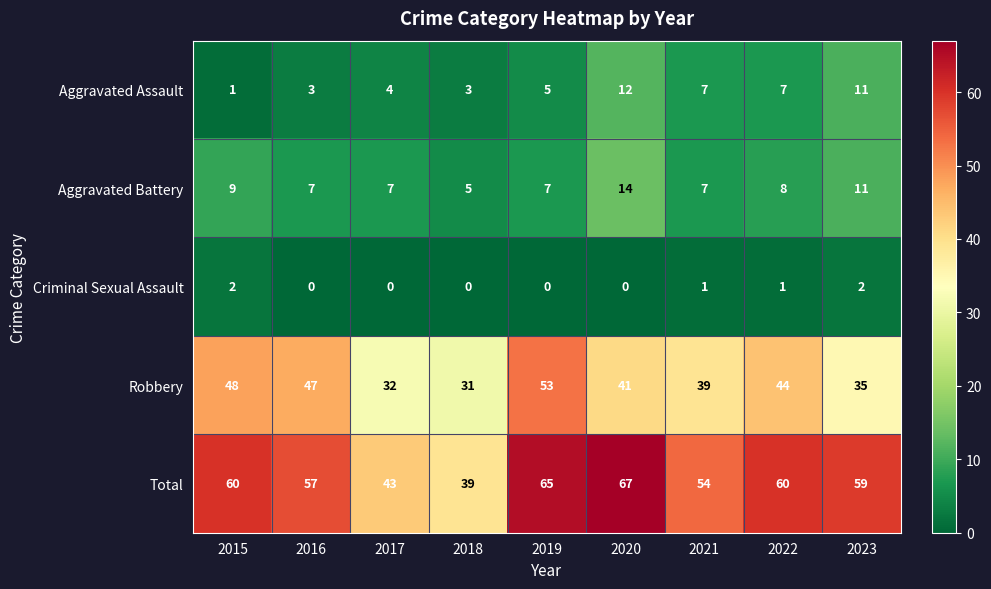

What is the difference between the highest and lowest values at 2017?

43